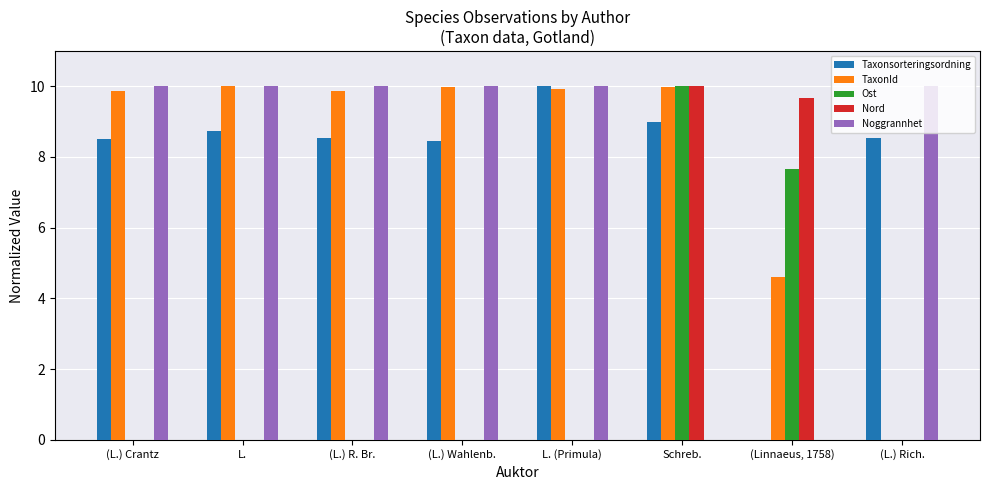

Is it true that Ost equals 10.0 at Schreb.?

True